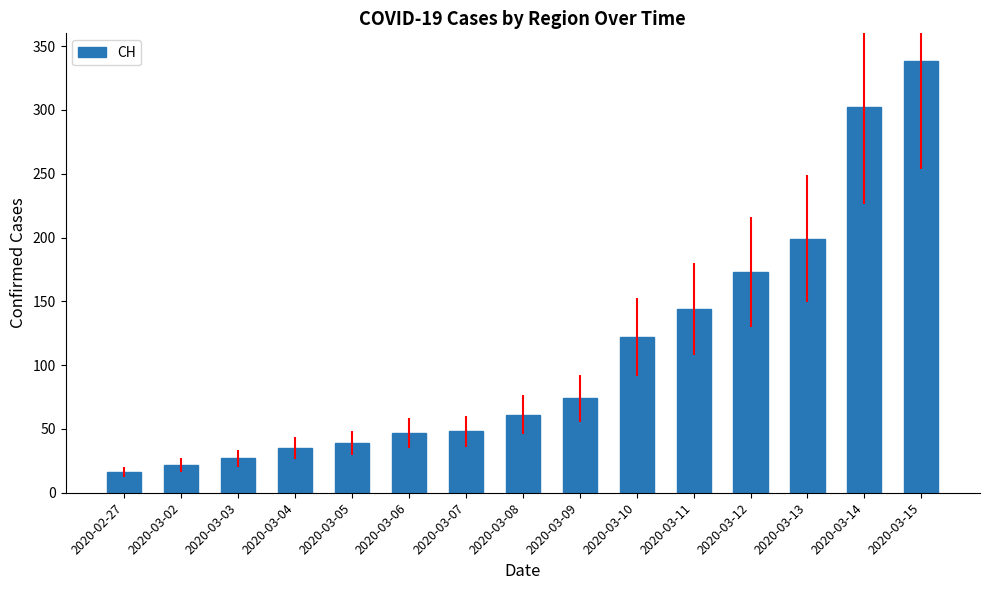

Read the value at 2020-03-15.

338